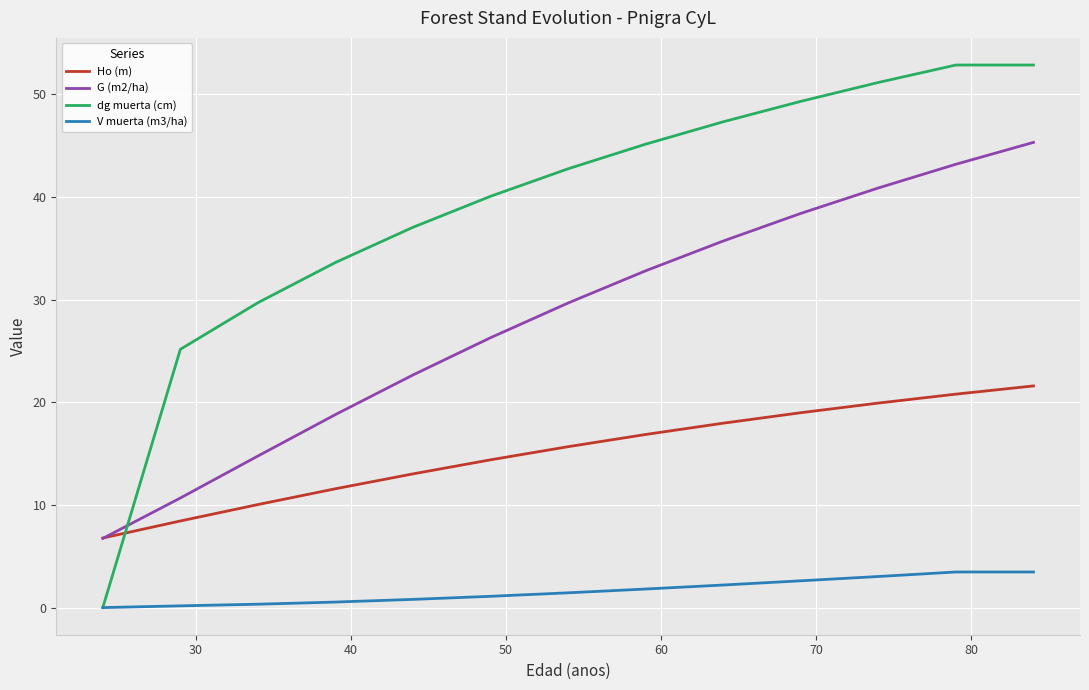

What is the average value of the Ho (m) series?

15.1